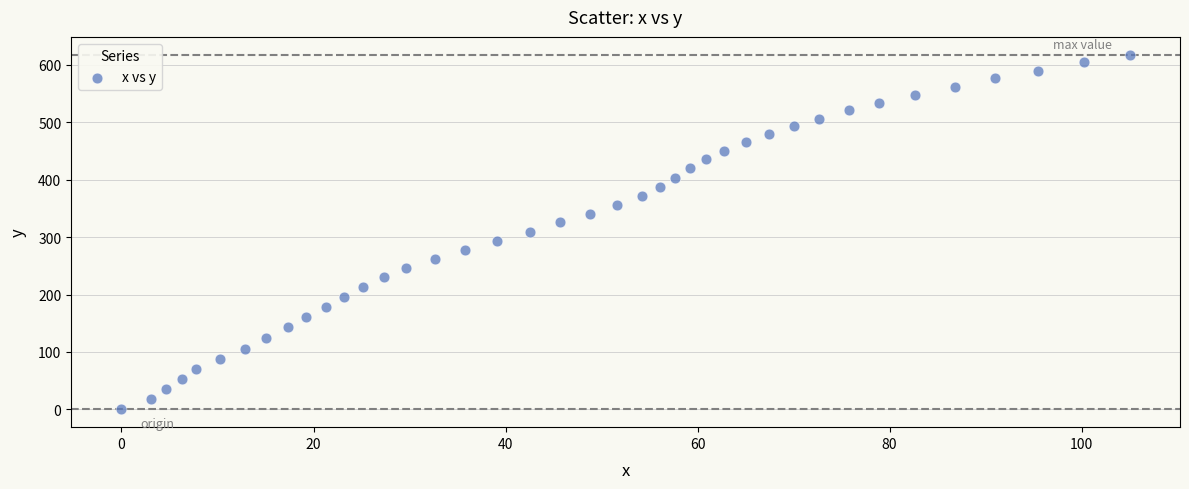

What is the range of X values (max minus min)?

105.0